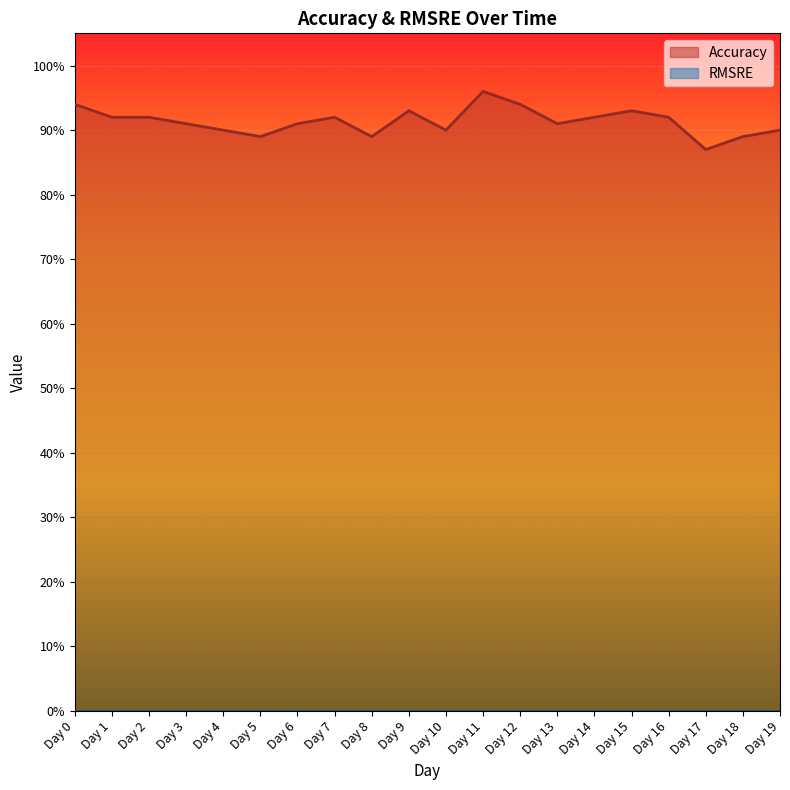

At which category does the chart reach its peak across all series?

Day 11